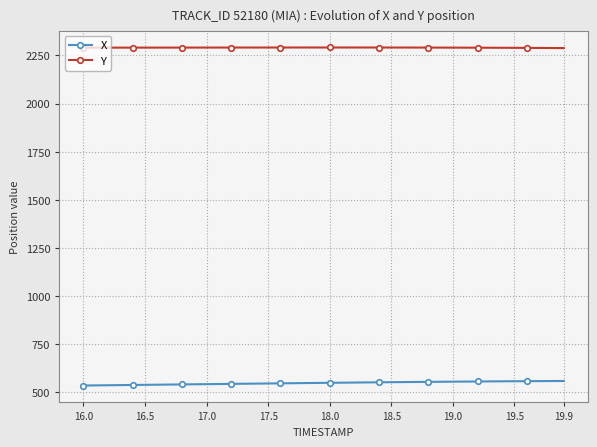

True or false: Y and X cross at least once.

False